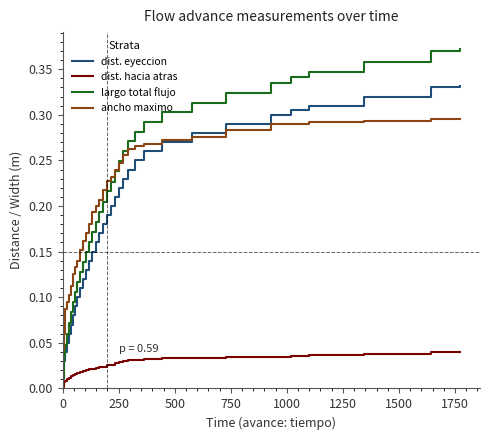

Which series has the widest spread of values?

largo total flujo